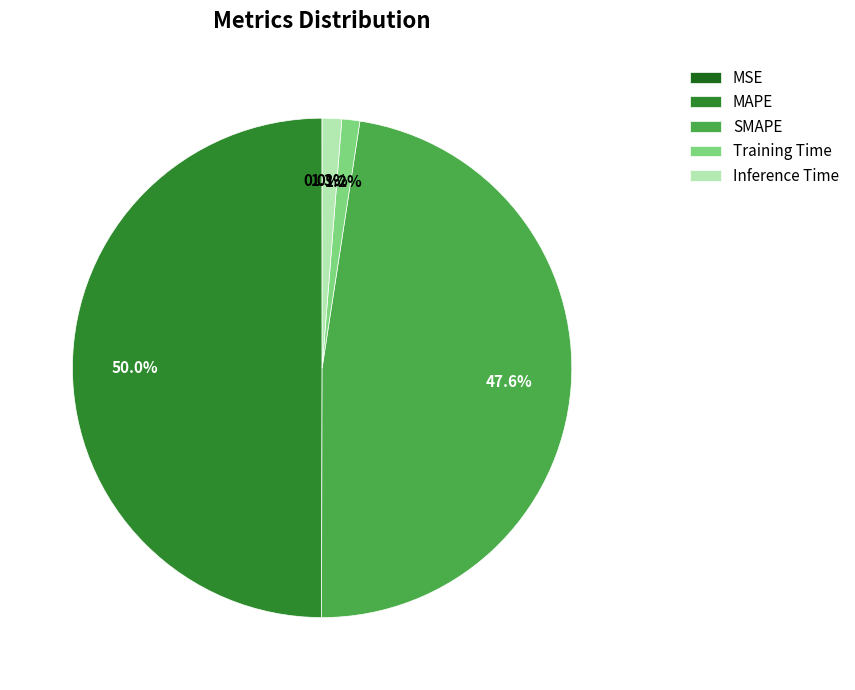

To the nearest percent, what is the average slice percentage?

20%